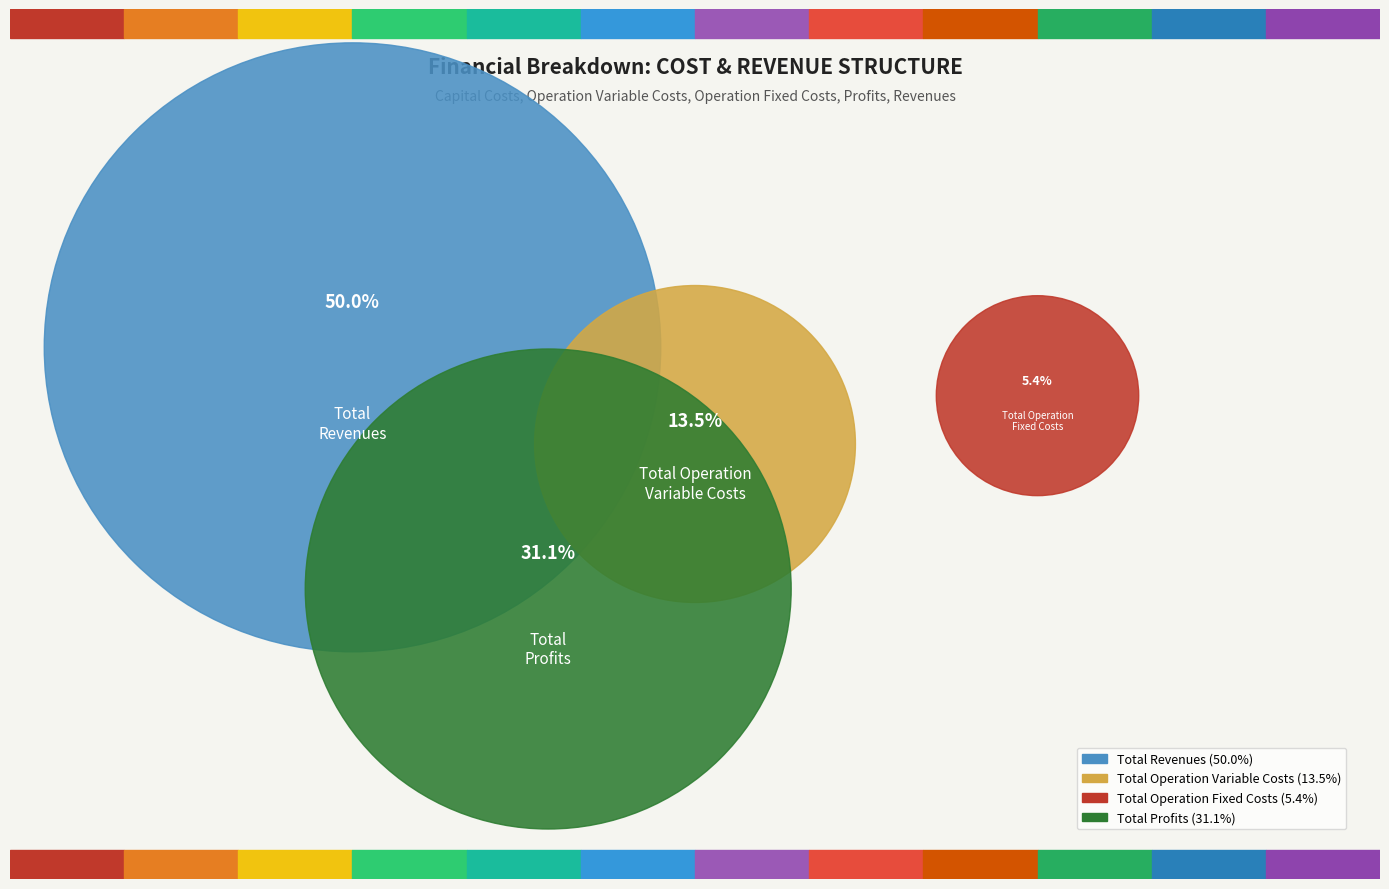

To the nearest percent, what is the difference between the Total Capital Costs and Total Operation Variable Costs slice percentages?

14%